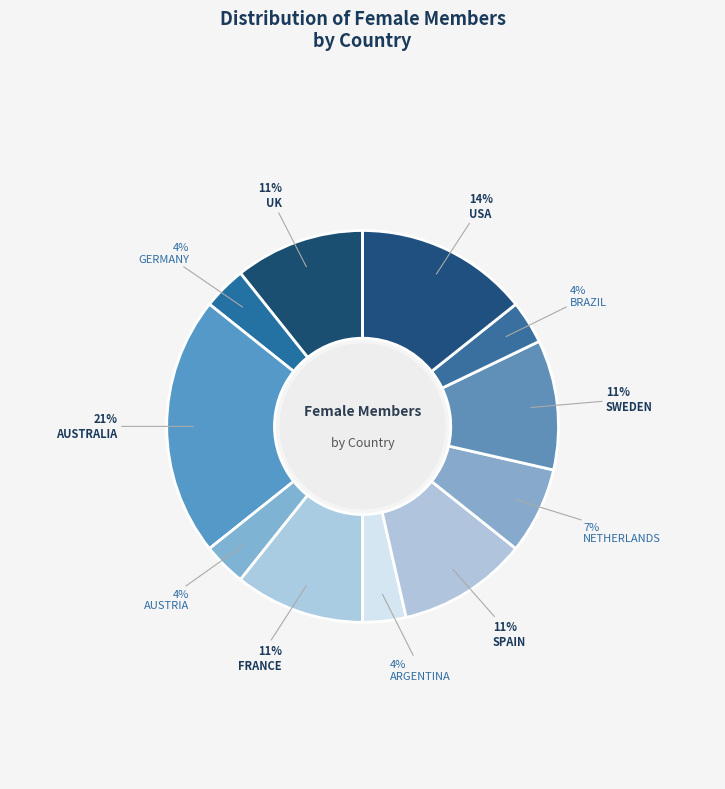

How many segments does this pie chart have?

11